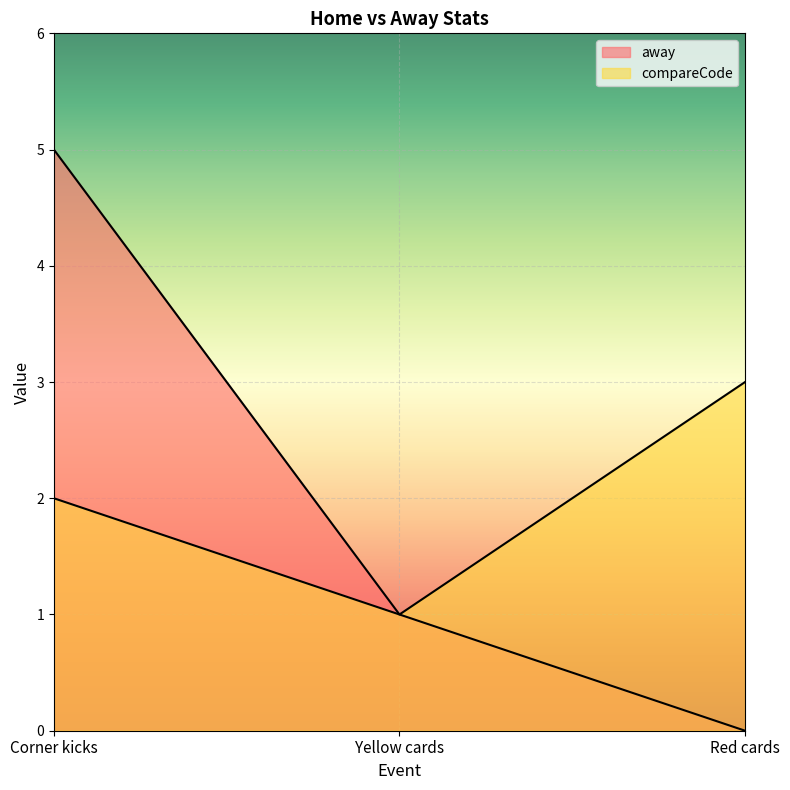

What is the maximum value for away?

5